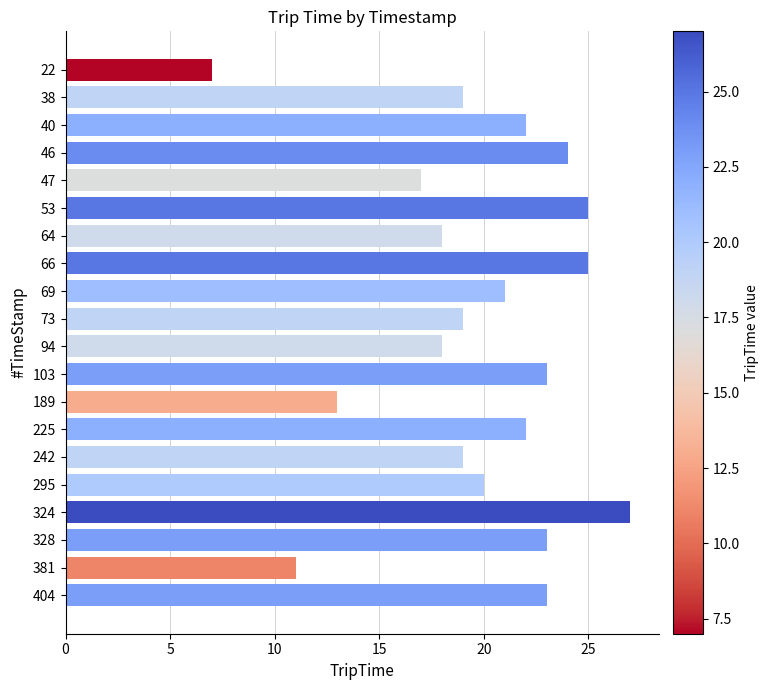

Between 189 and 64, which is larger?

64